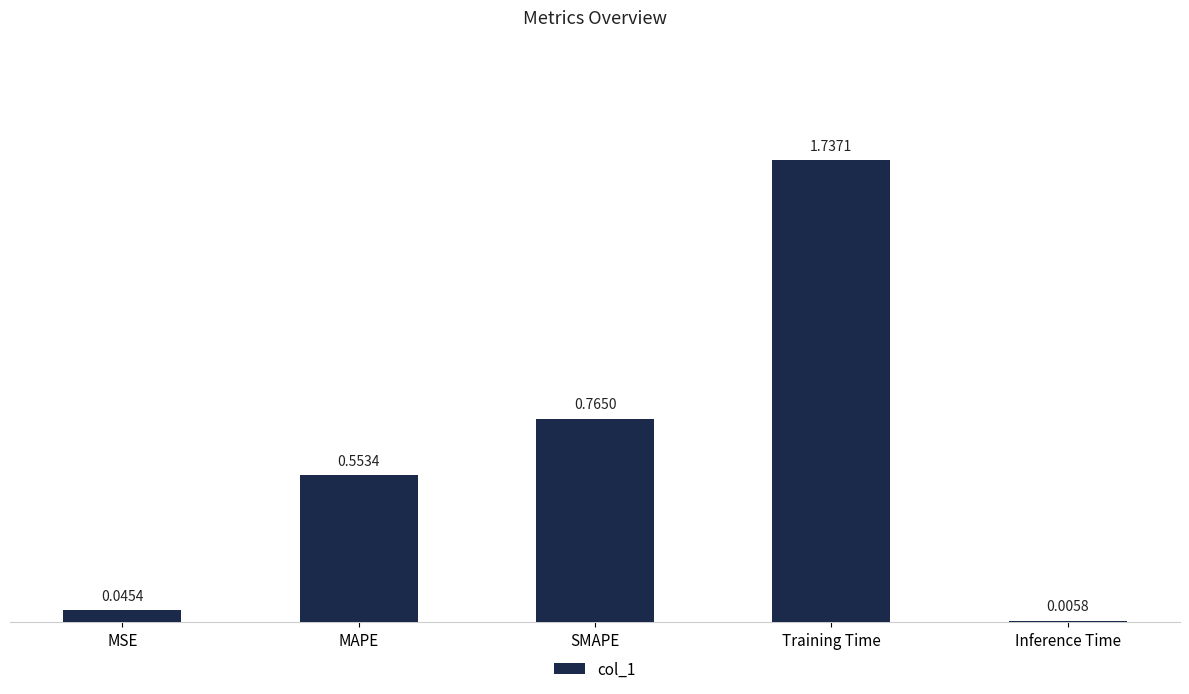

What is the sum of all values?

3.1